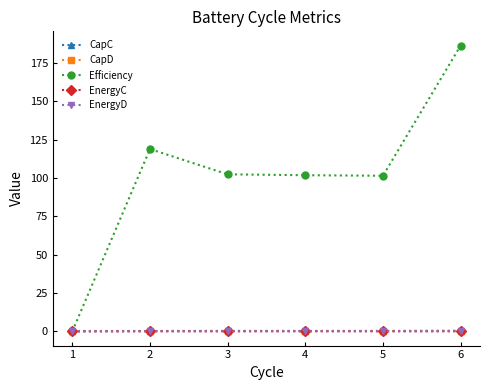

Between 1 and 3, which series saw the biggest shift?

Efficiency